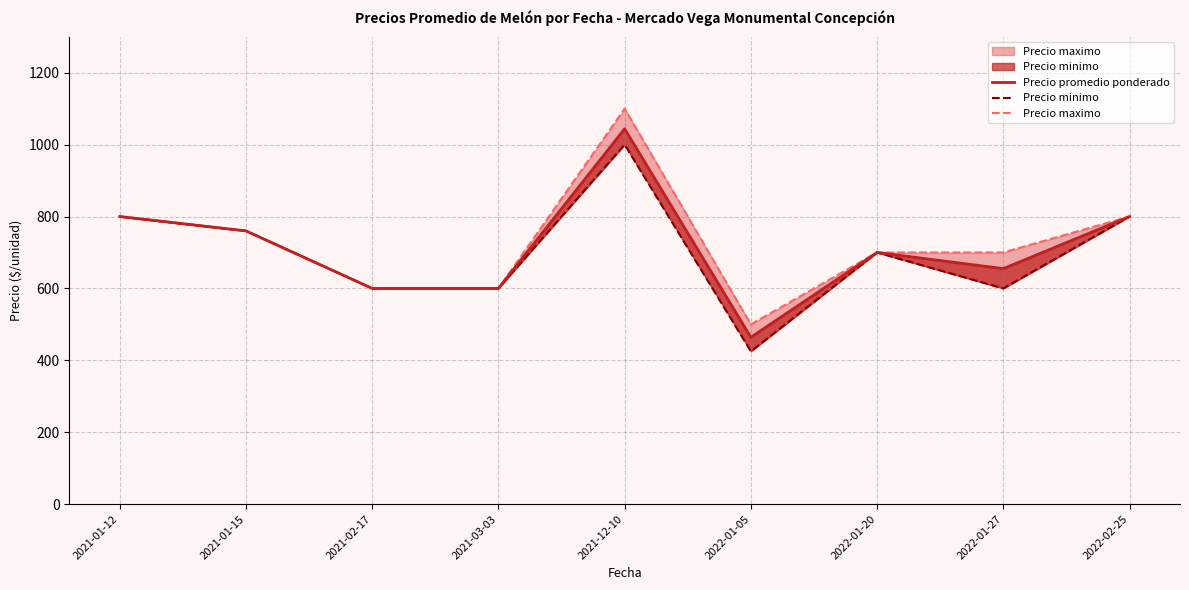

Rank the series at 2022-01-27 from lowest to highest value.

Precio minimo, Precio promedio ponderado, Precio maximo